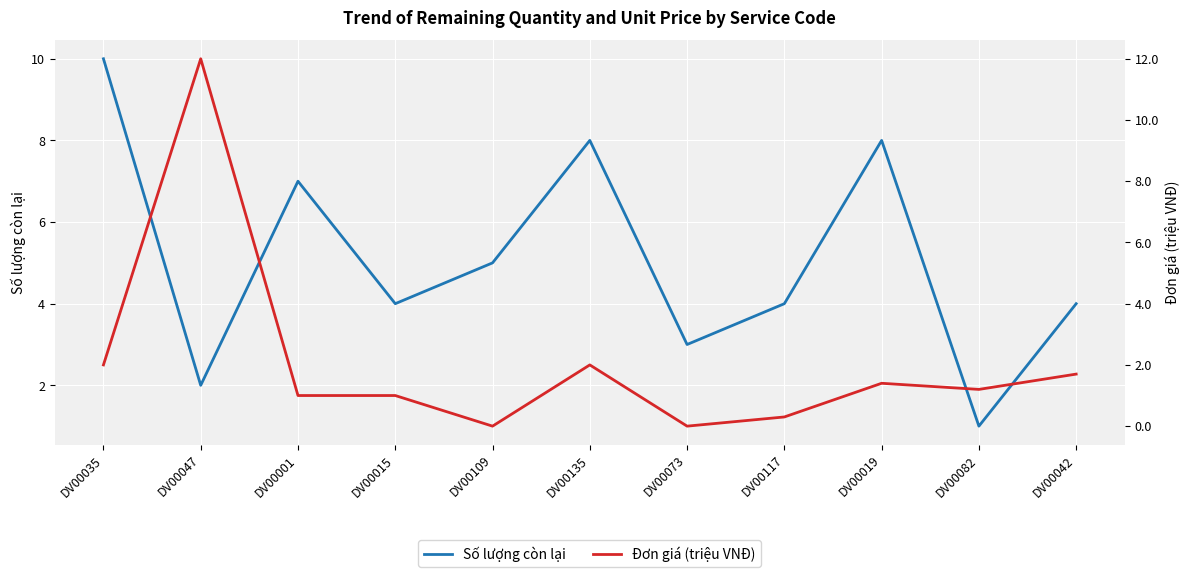

Which has a higher value, DV00117 or DV00019?

DV00019